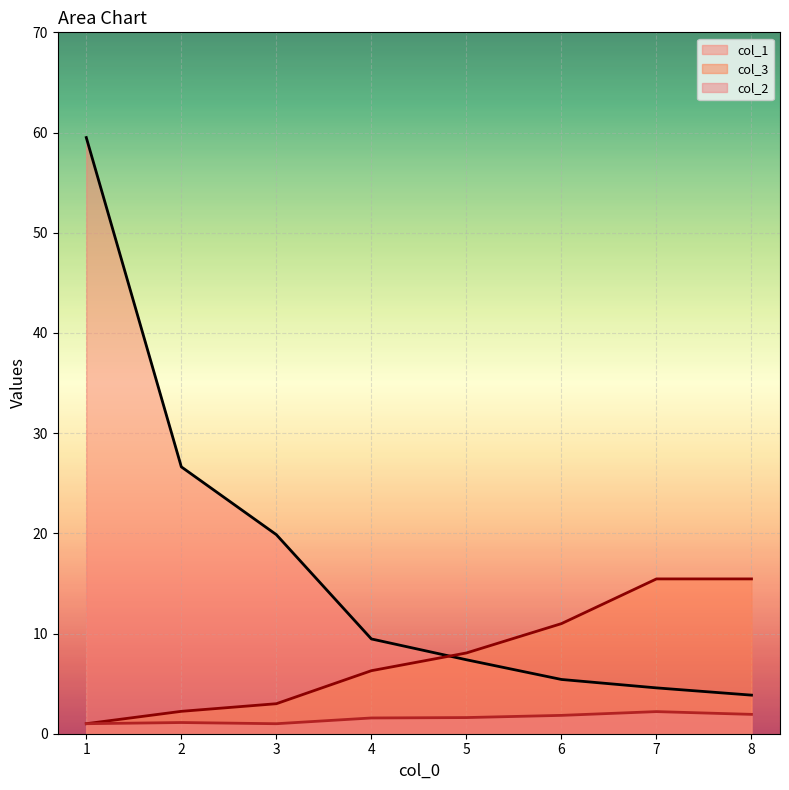

What is the spread (max minus min) of values at 4?

7.9